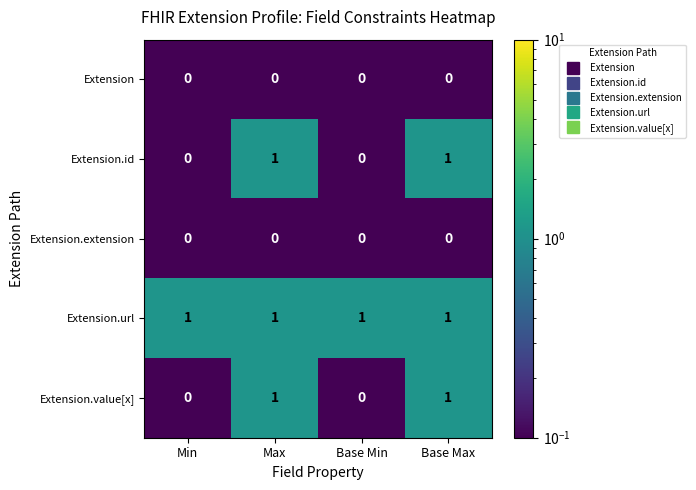

Is it true that Extension.value[x] equals 1 at Base Max?

True